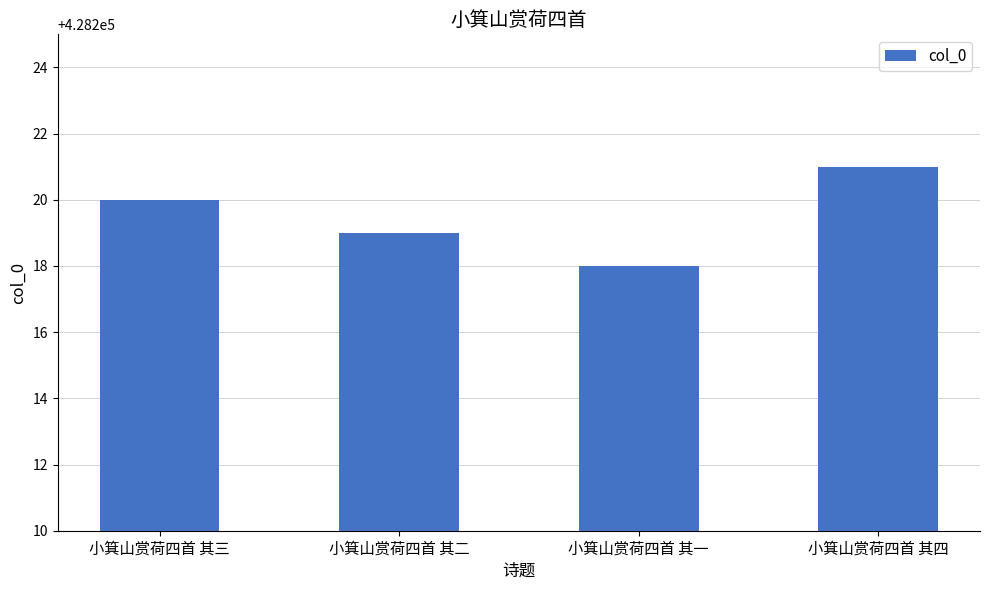

True or false: the data shows 428220 at 小箕山赏荷四首 其三.

True